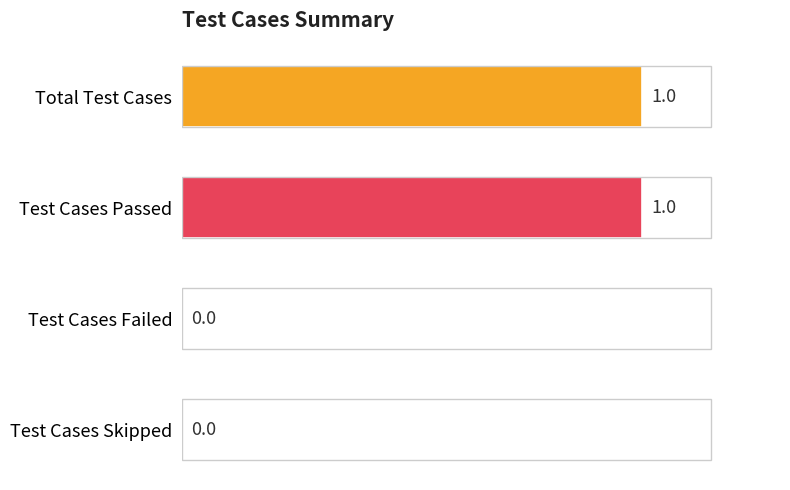

The value at Test Cases Failed is 0. True or false?

True